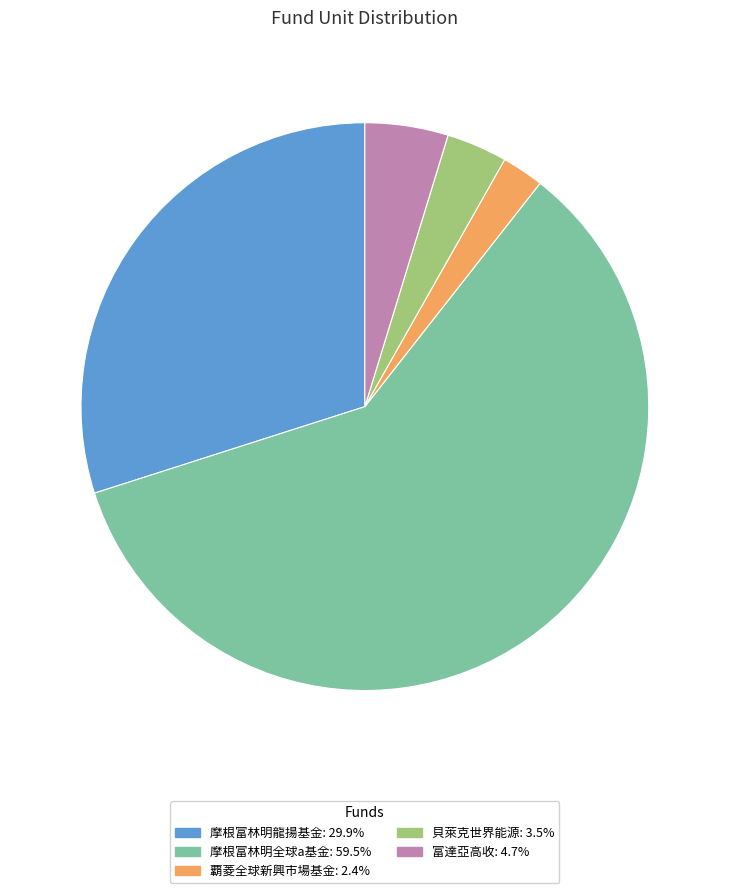

Is there any slice that represents more than half of the pie?

Yes